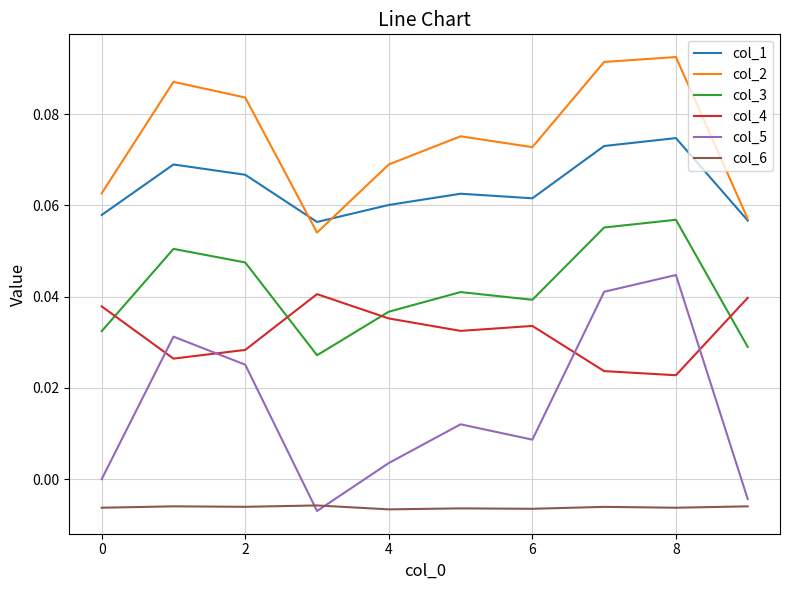

How many distinct data groups are displayed?

6